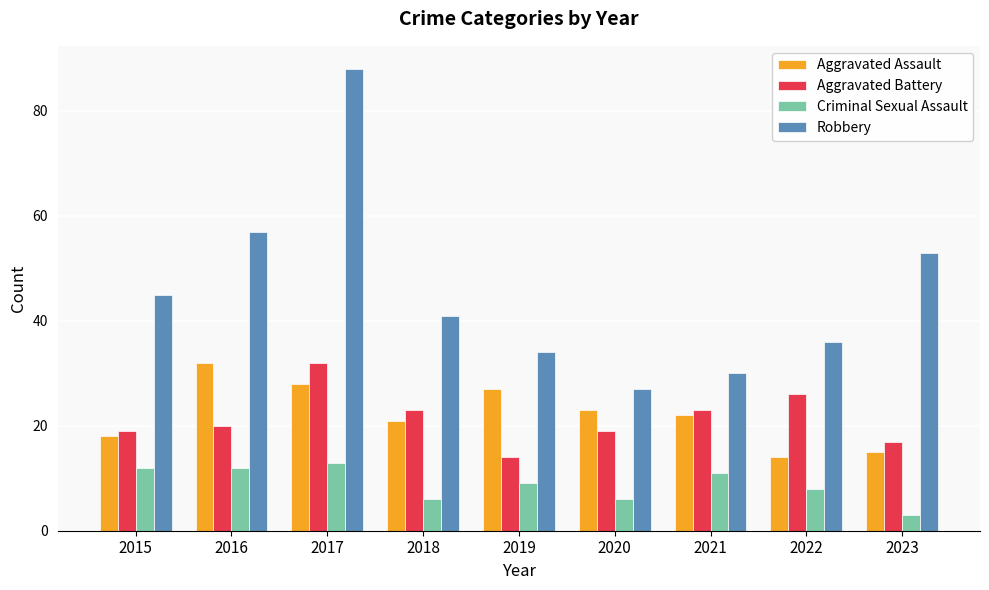

Reading left to right, transcribe all the data shown in this chart.

Aggravated Assault: 18	32	28	21	27	23	22	14	15
Aggravated Battery: 19	20	32	23	14	19	23	26	17
Criminal Sexual Assault: 12	12	13	6	9	6	11	8	3
Robbery: 45	57	88	41	34	27	30	36	53